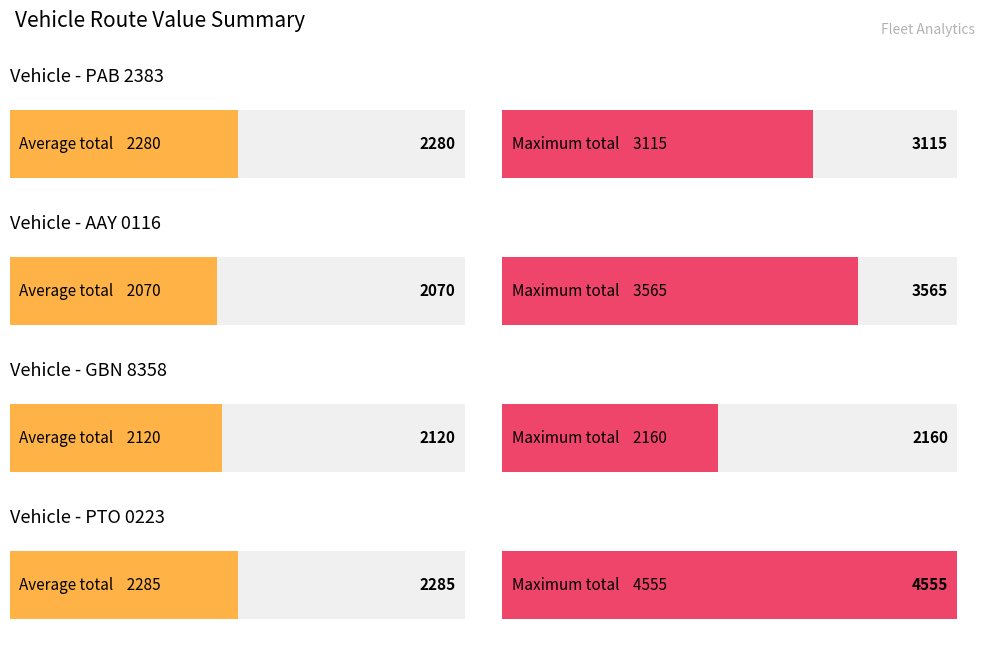

Are the bars horizontal?

Yes